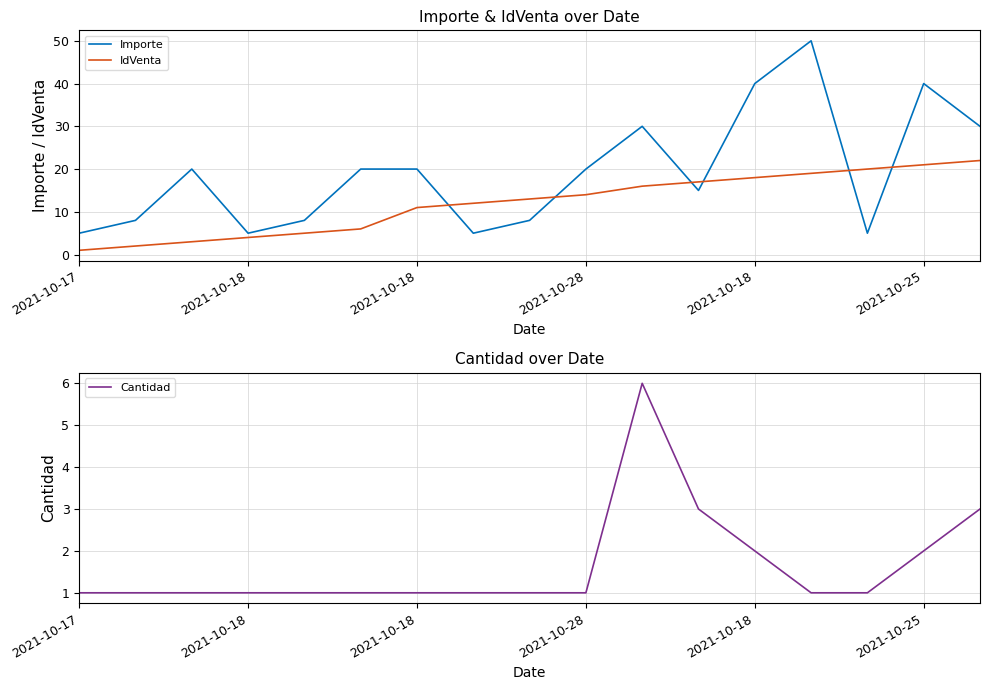

Is this an area chart (filled region under the line)?

No